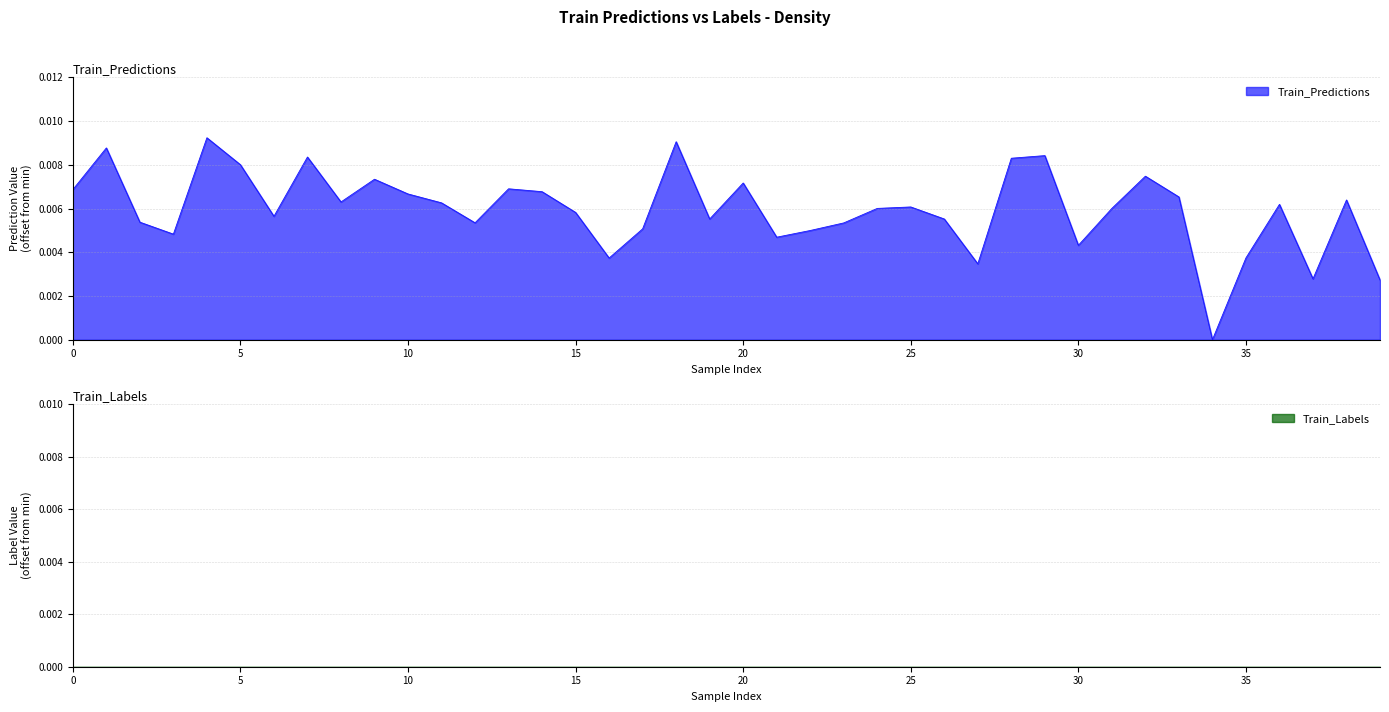

The chart shows a value of 0.0 at 19. True or false?

True